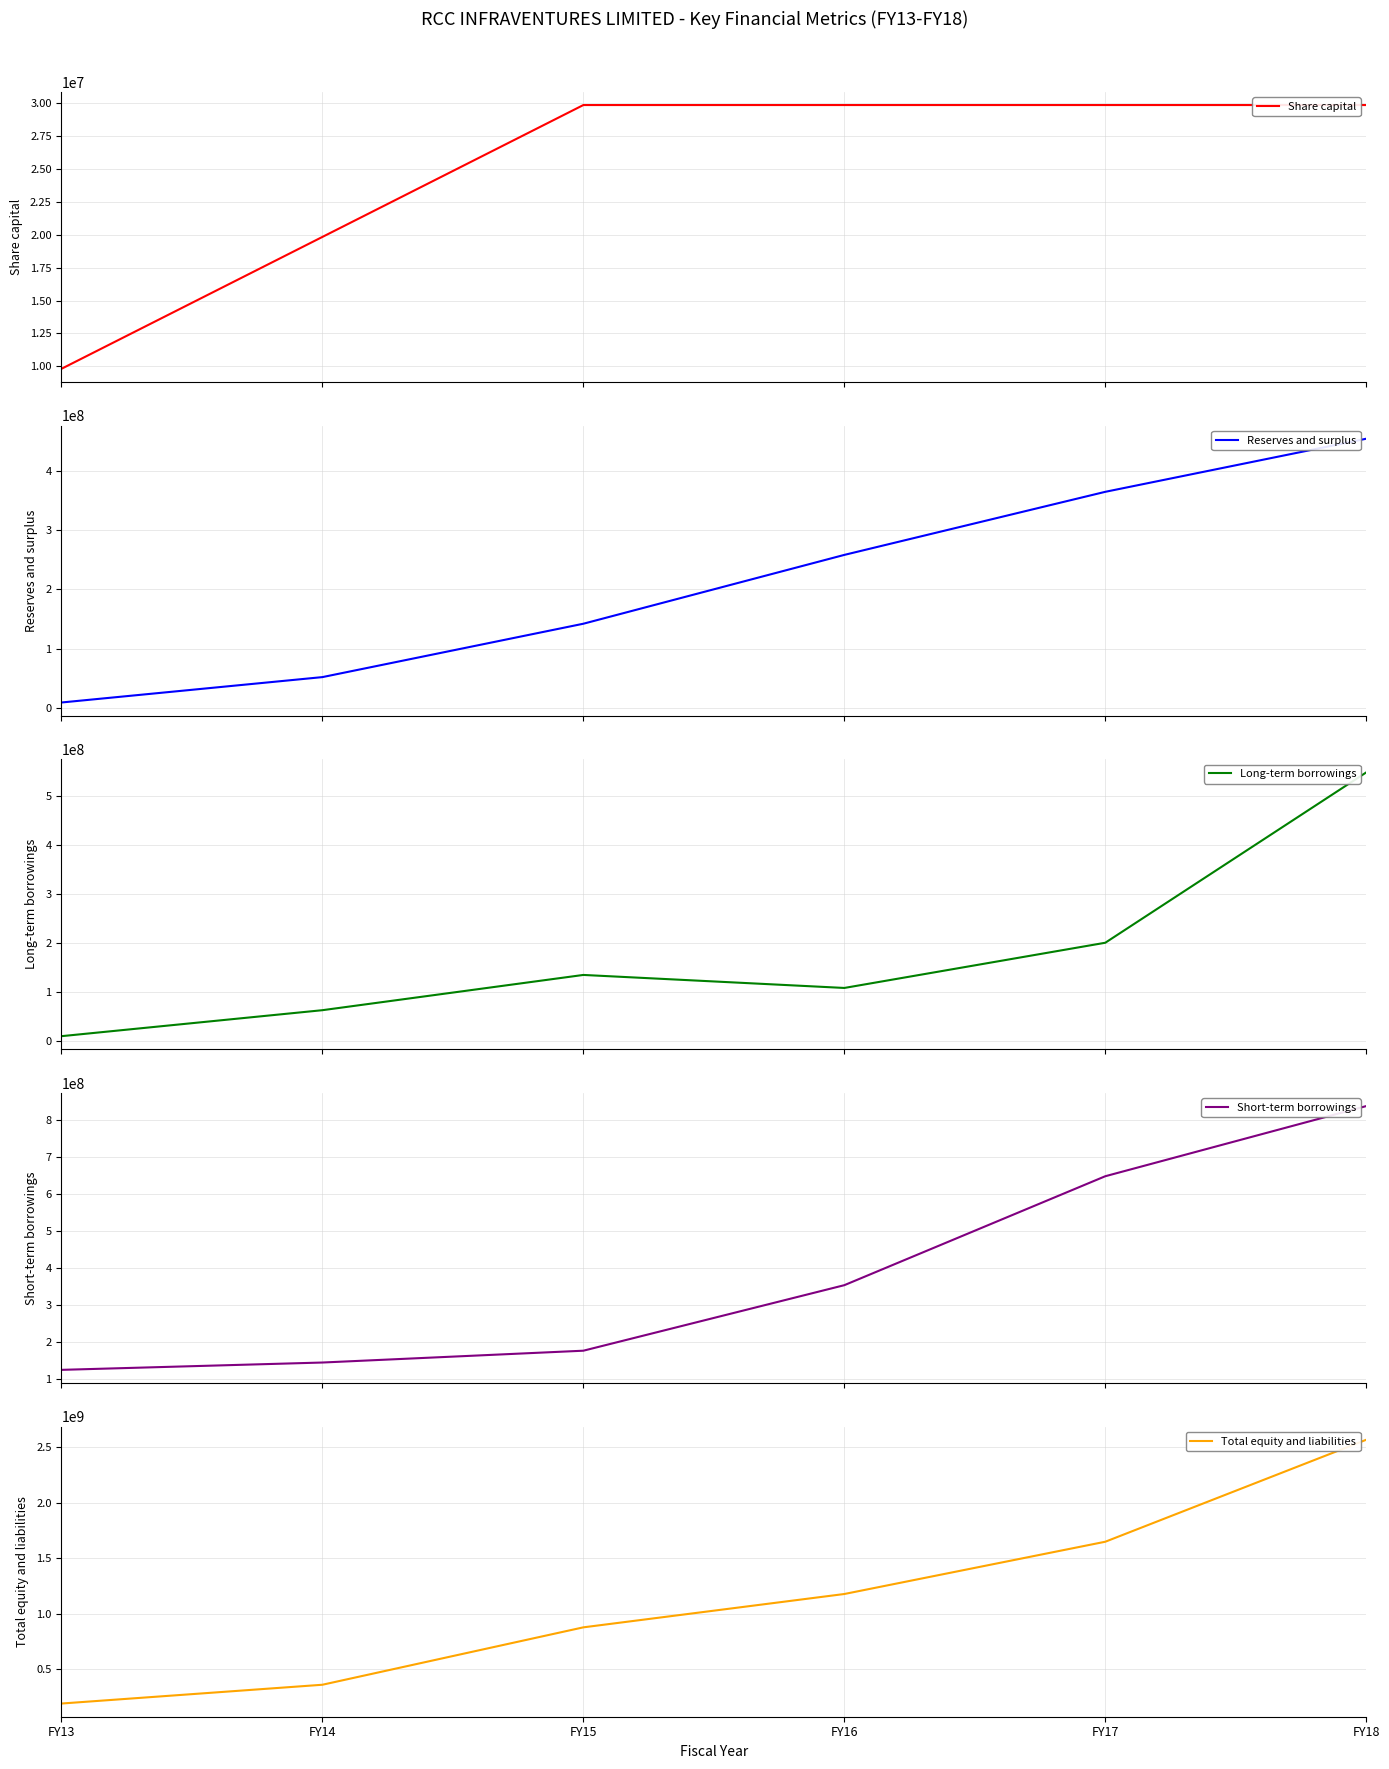

The Share capital series shows 9820000 at FY13. True or false?

True